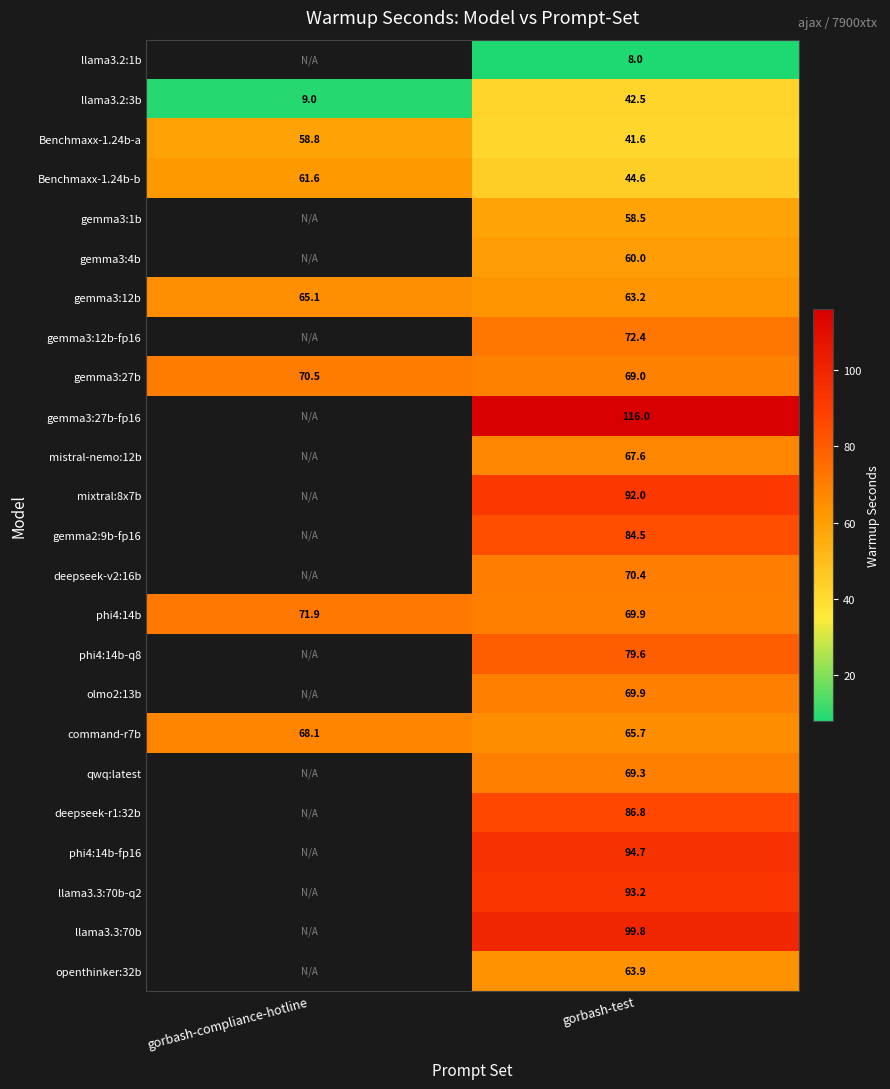

What is the approximate value of phi4:14b at gorbash-test?

69.9